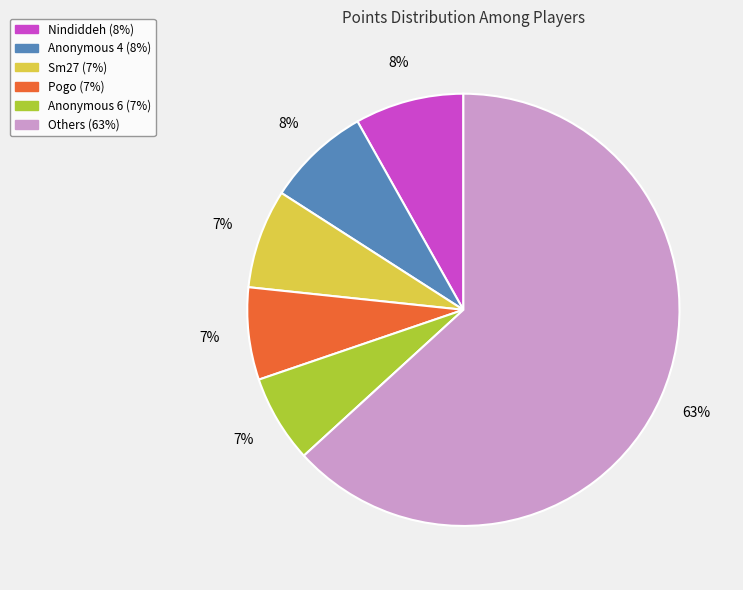

Is there any slice that represents more than half of the pie?

Yes